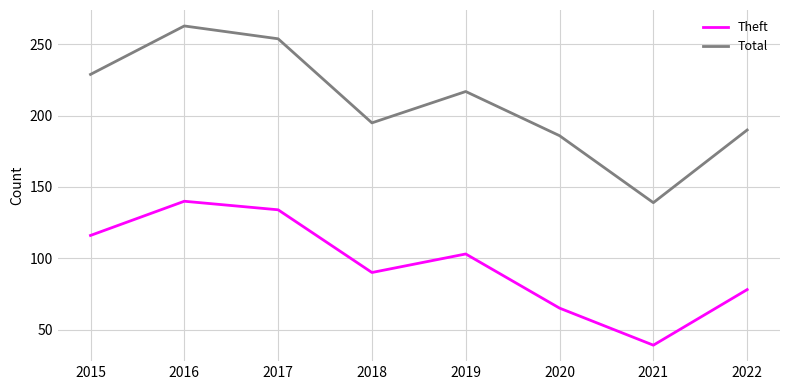

How many interior local valleys does the Total series have?

2